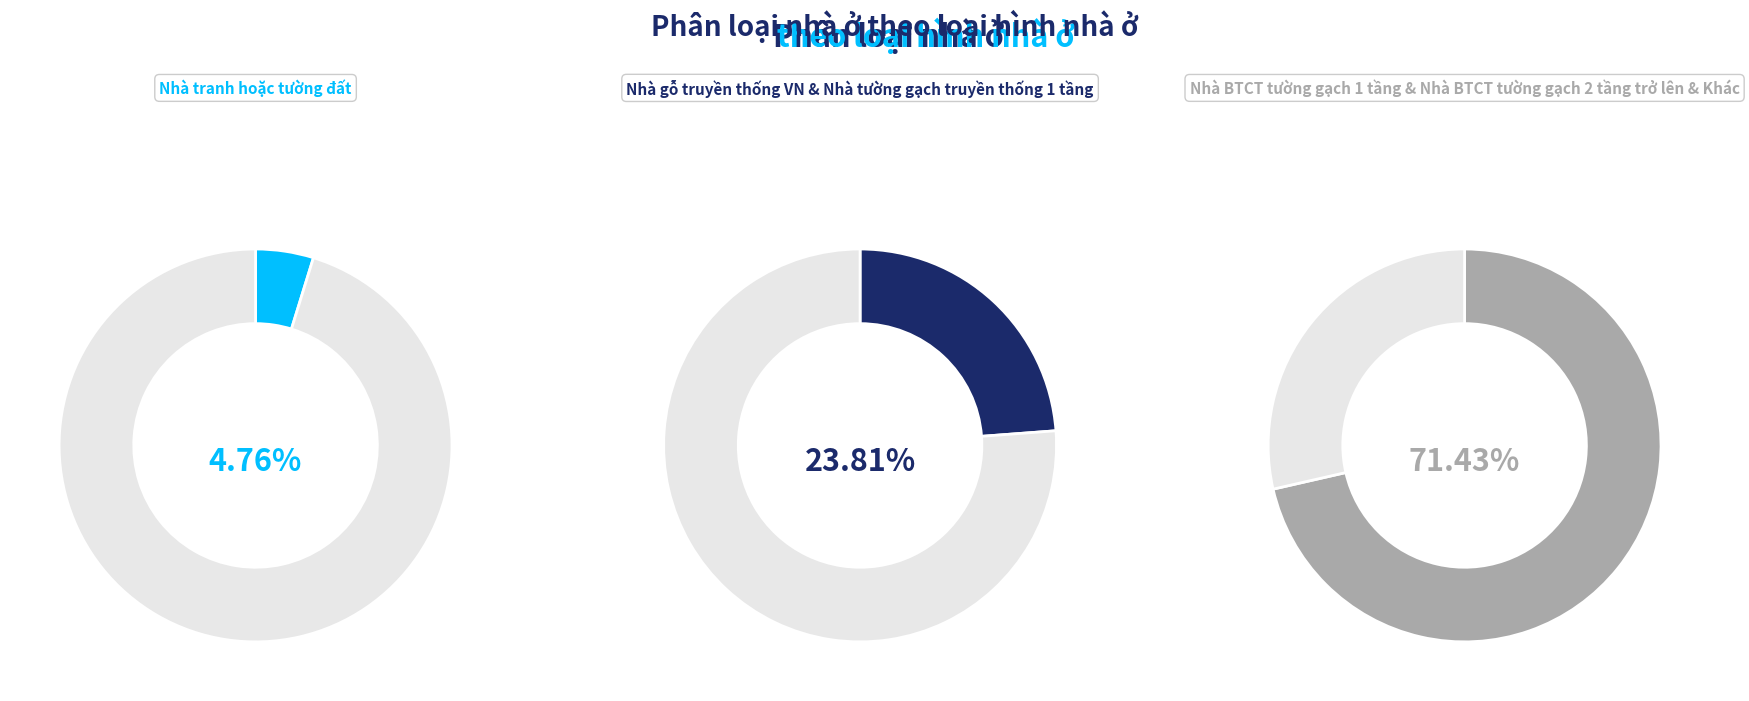

To the nearest percent, what is the difference between the Nhà tường gạch truyền thống 1 tầng and Nhà tranh hoặc tường đất slice percentages?

10%